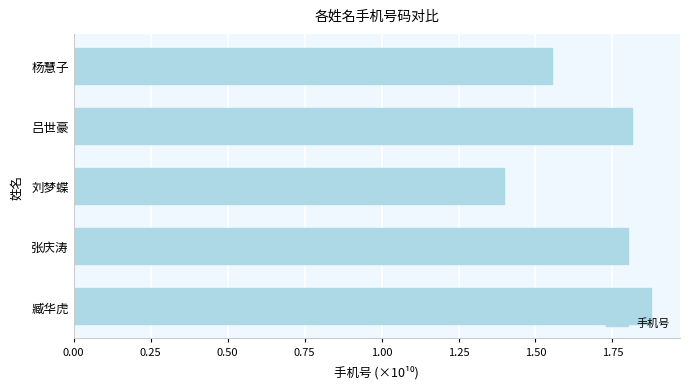

Does the chart contain any negative values?

No